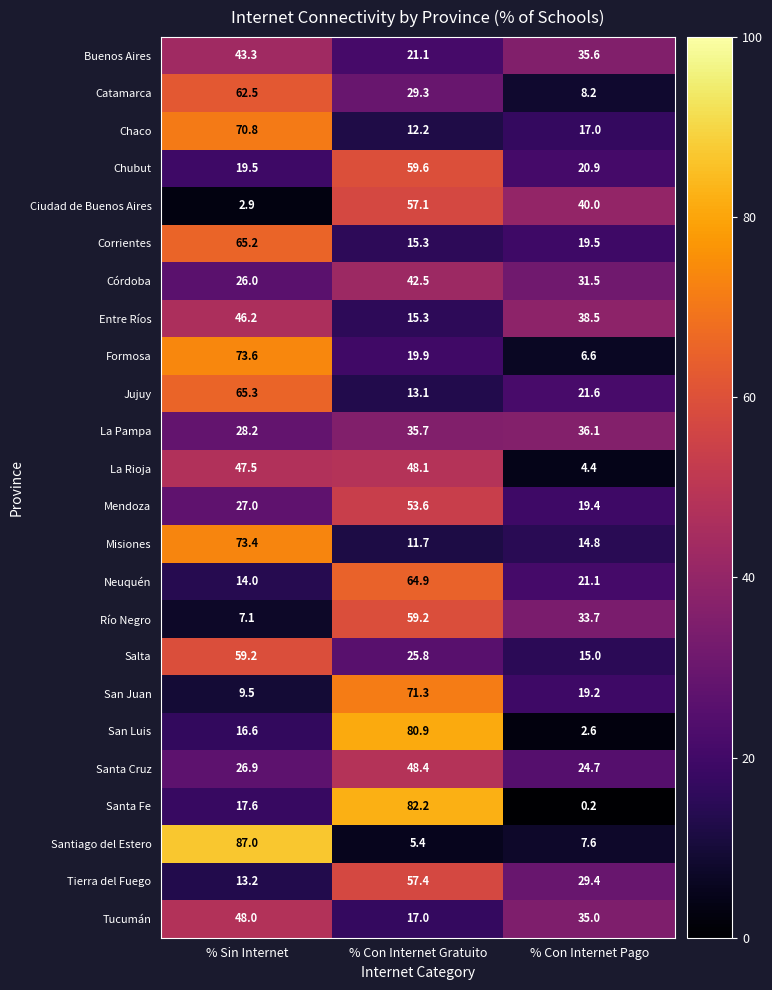

Which label corresponds to the smallest value in the chart?

% Con Internet Pago